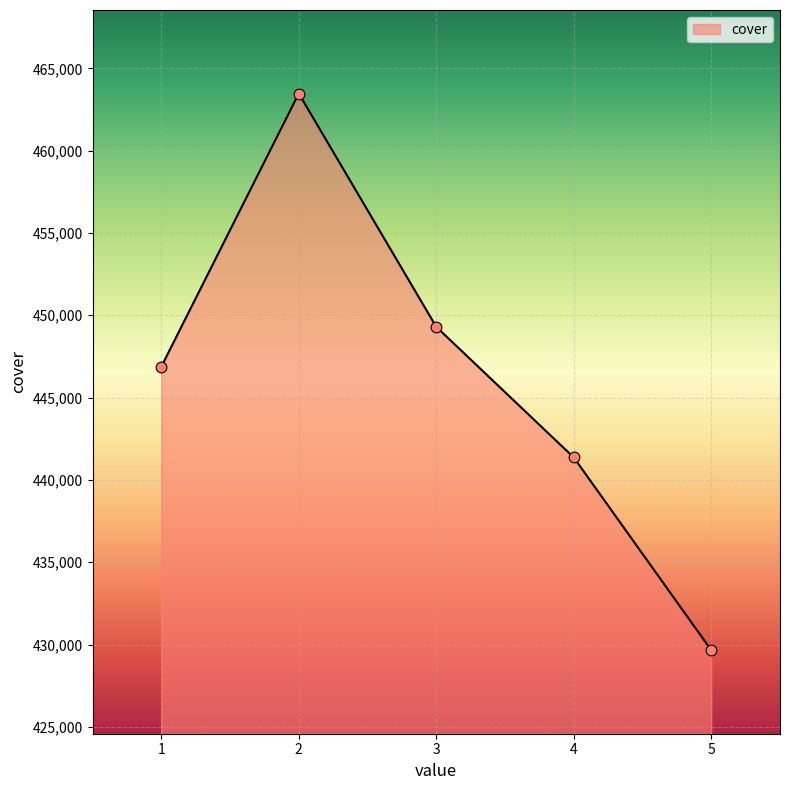

Which has a higher value, 1 or 4?

1